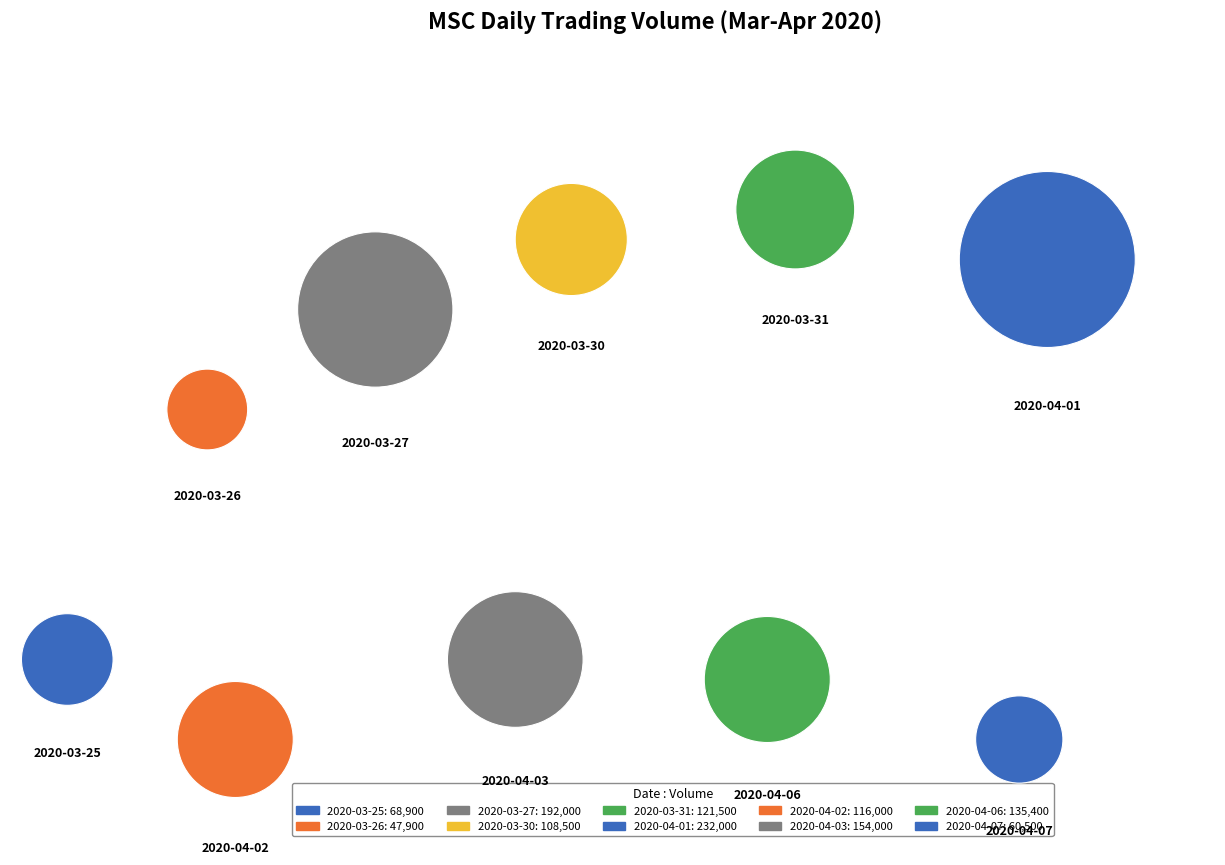

What percentage is the 2020-03-30 slice, to the nearest percent?

9%